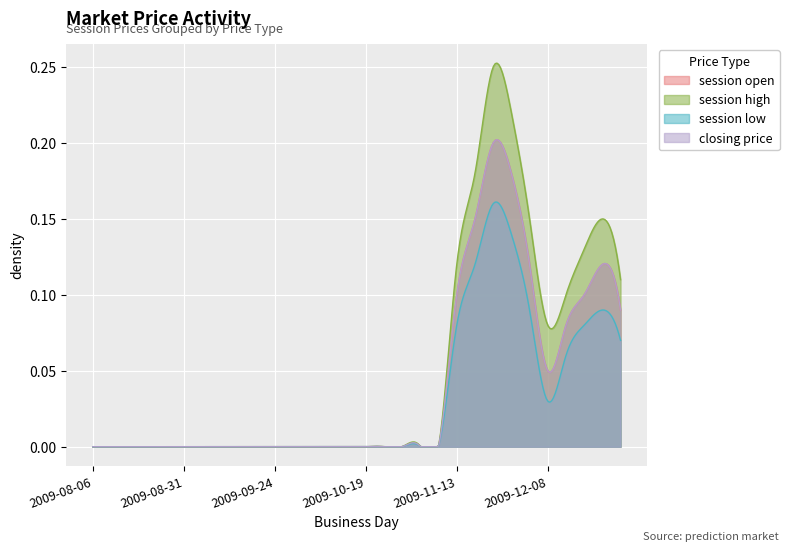

The session high series shows -0.1 at 2009-09-24. True or false?

False